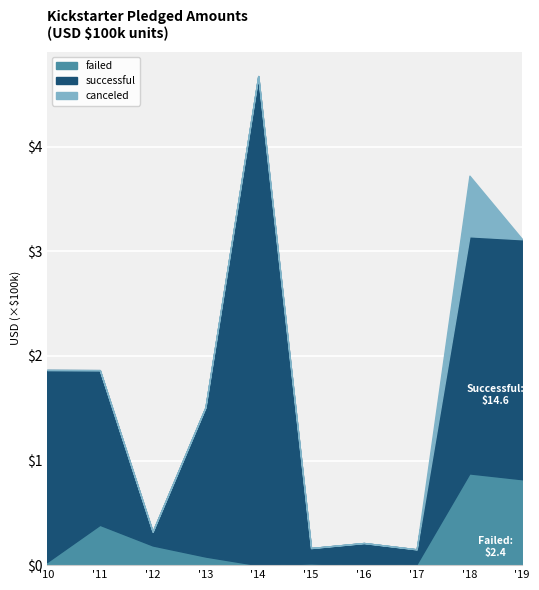

At how many categories does at least one series exceed 205025?

3